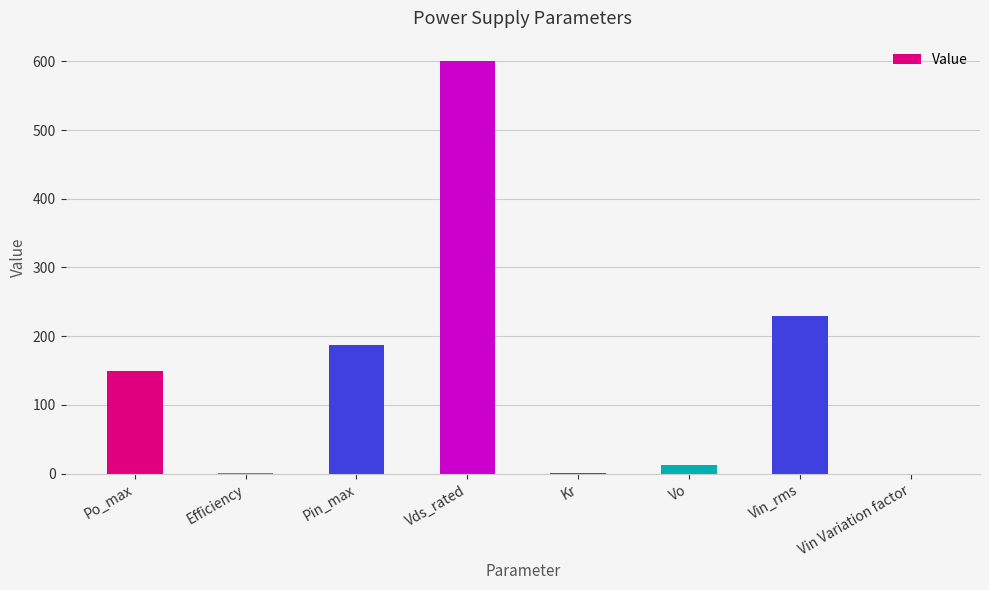

Between Vds_rated and Vin_rms, which is larger?

Vds_rated